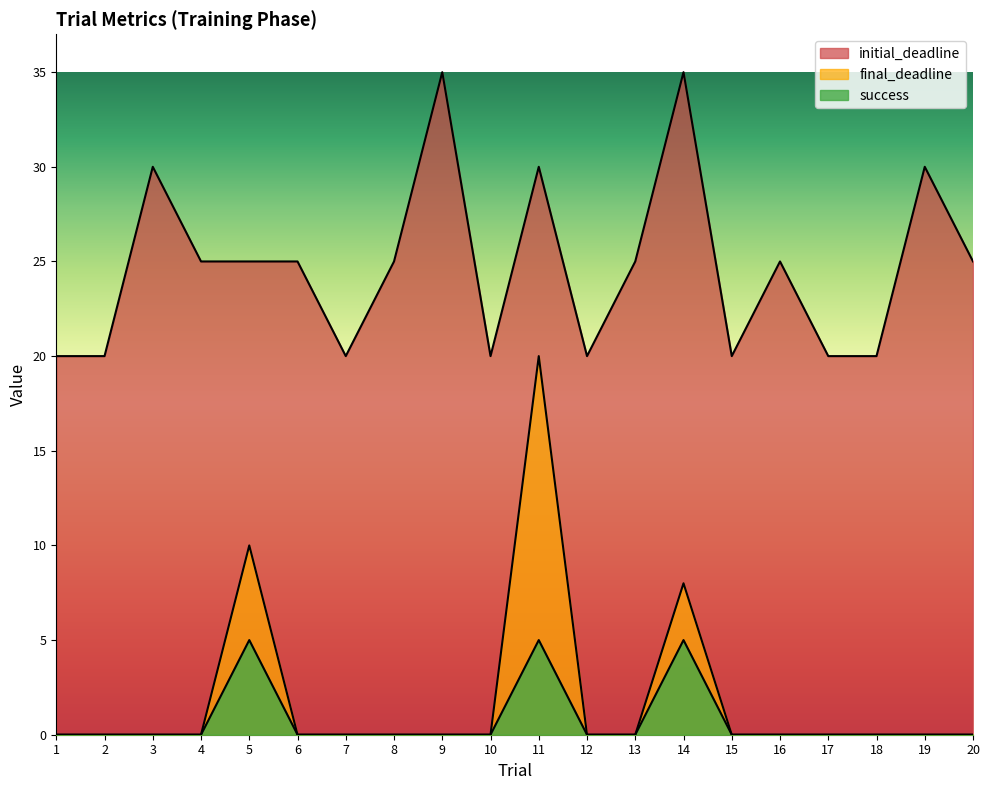

Is the value of final_deadline at 20 greater than the value of initial_deadline at 7?

No